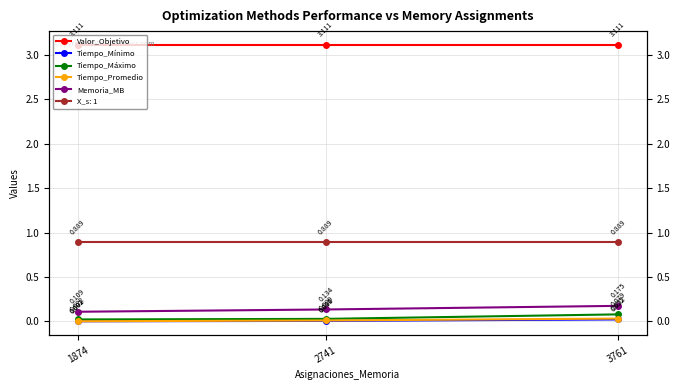

What is the difference between the highest and lowest values at 2741?

3.1